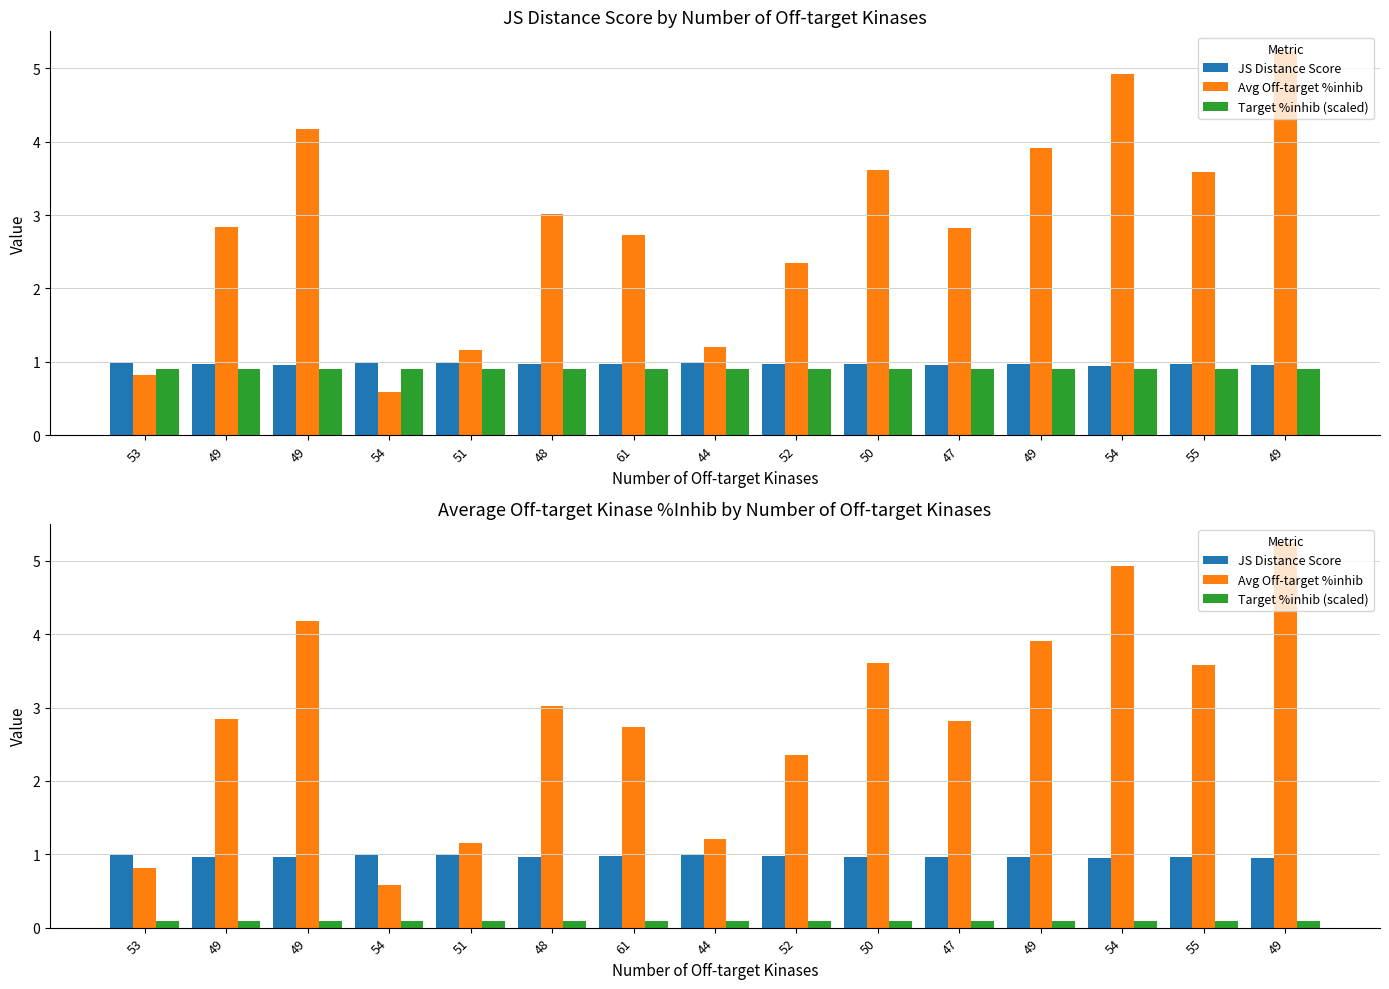

What is the value of the Avg Off-target %inhib bar at the 15th from the left?

2.8